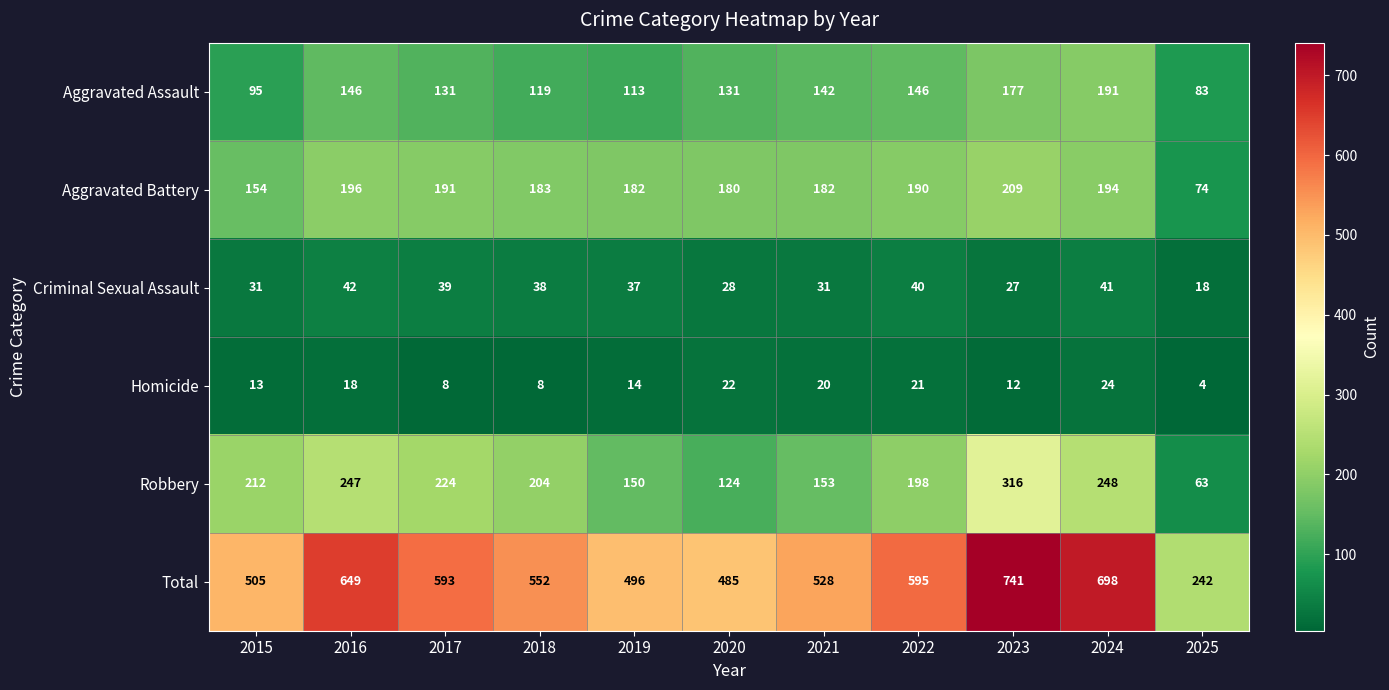

At which label does Robbery first exceed 204?

2015